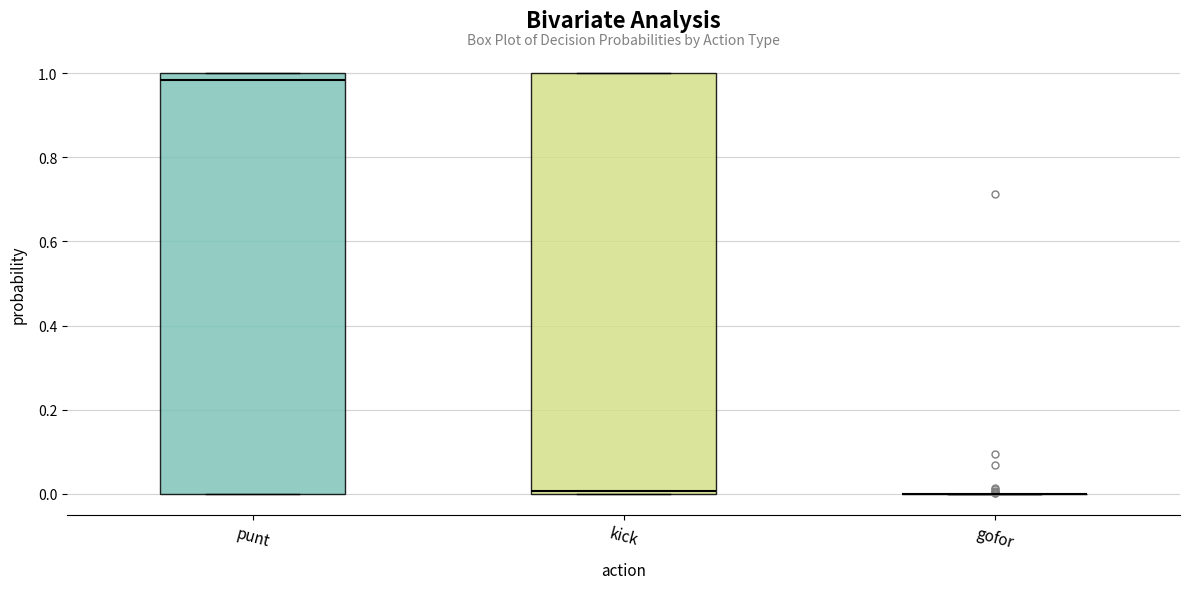

Reading left to right, transcribe this box plot: for each box, give where its median line is, the range the box spans, and where its two whiskers end, as read against the y-axis. The values are not printed on the chart, so give them approximately, as read against the axis.

punt: median 0.98, box 0.00 to 1.00, whiskers 0.00 to 1.00
kick: median 0.00 (just above the box's lower edge), box 0.00 to 1.00, whiskers 0.00 to 1.00
gofor: box collapsed to a line at 0.00, whiskers 0.00 to 0.00